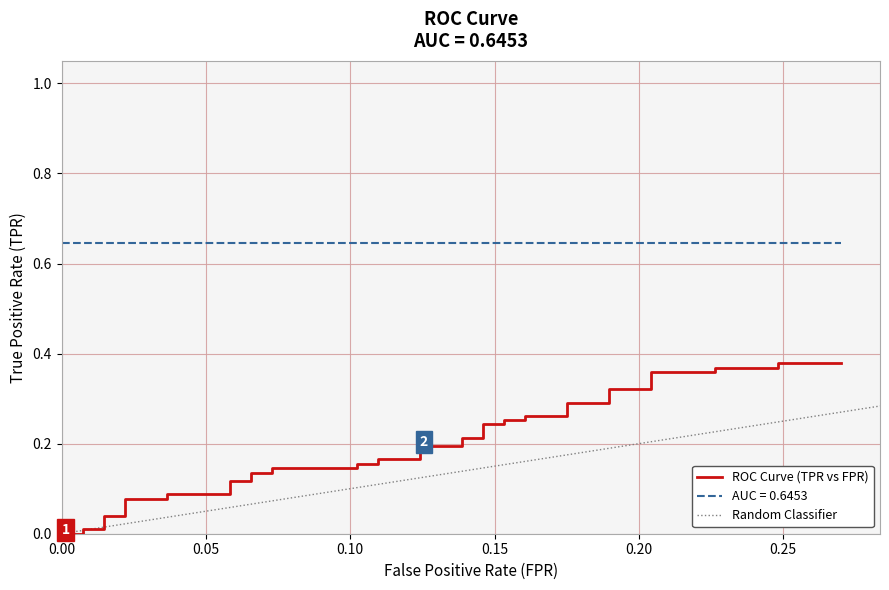

How many values are above zero?

38